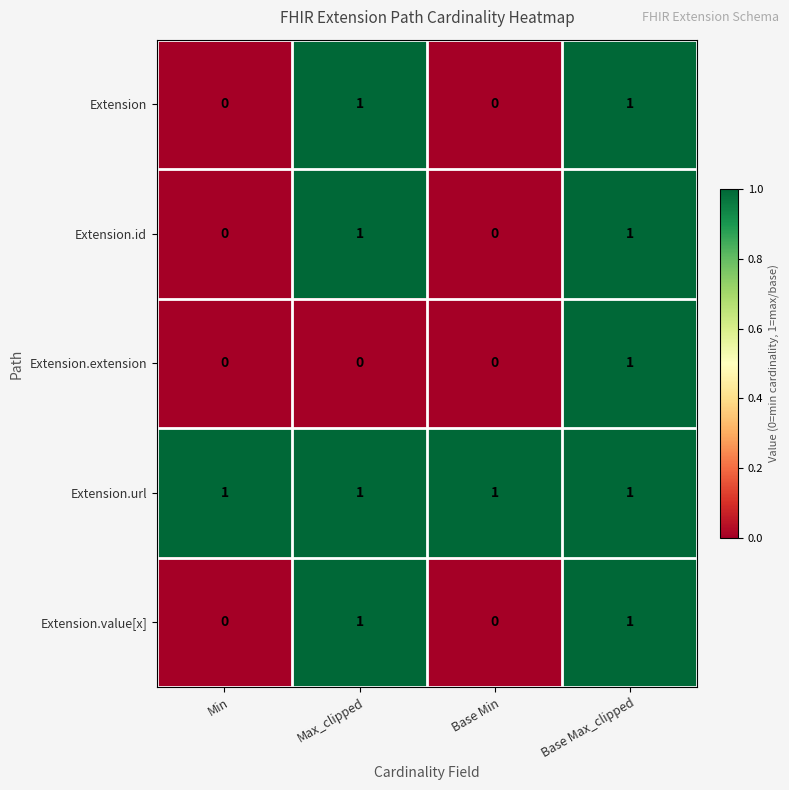

How many distinct data groups are displayed?

5